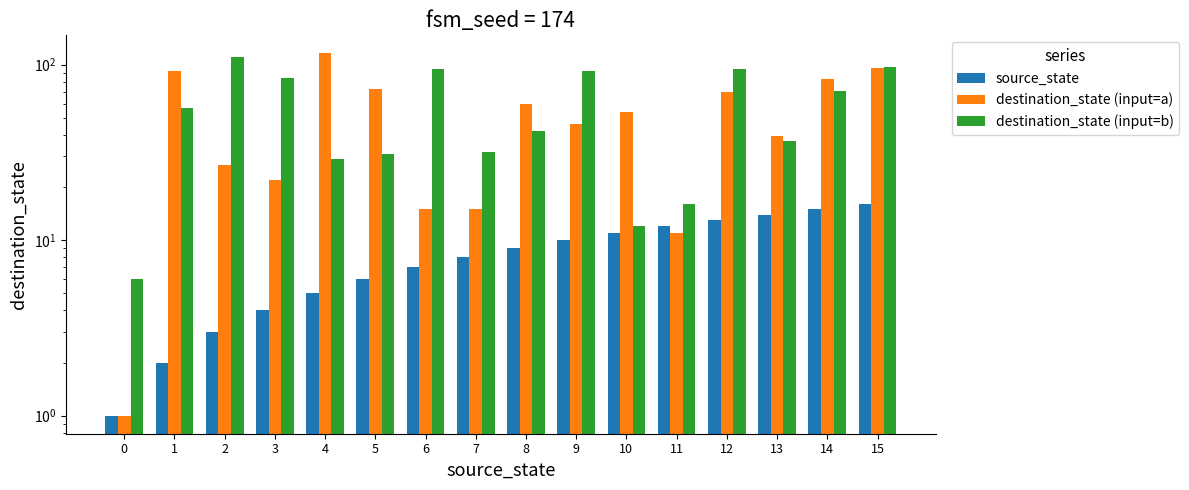

Between 1 and 11, which is larger?

11